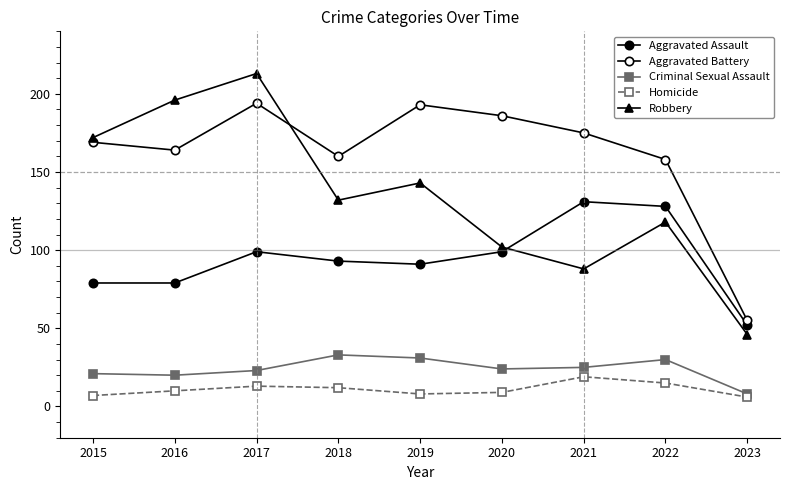

True or false: Criminal Sexual Assault has a value of 41 at 2019.

False